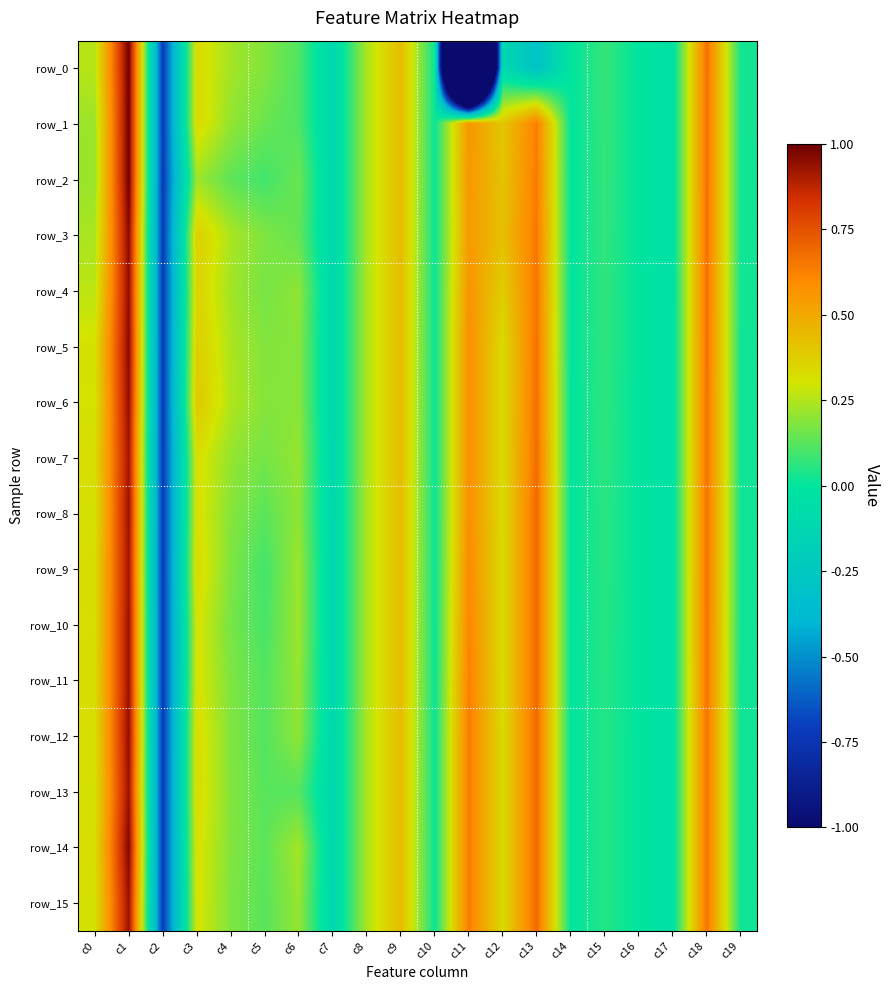

How many values in the row_4 series exceed 0?

15